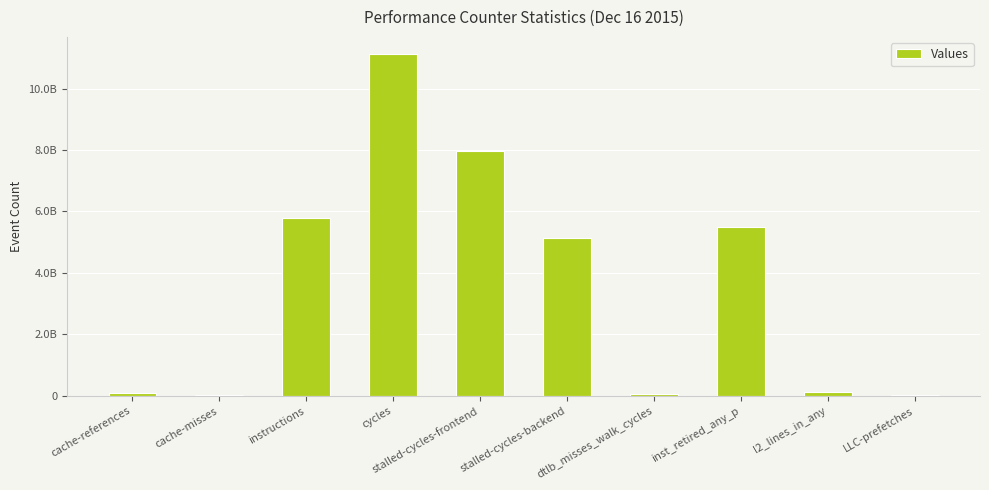

Are the bars horizontal?

No